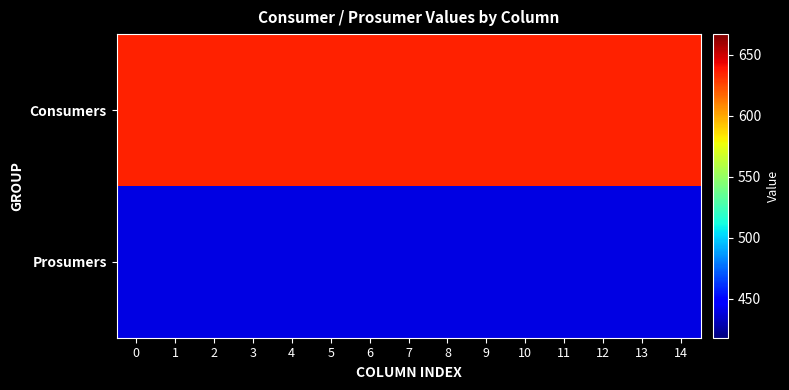

Which series has the widest spread of values?

Consumers